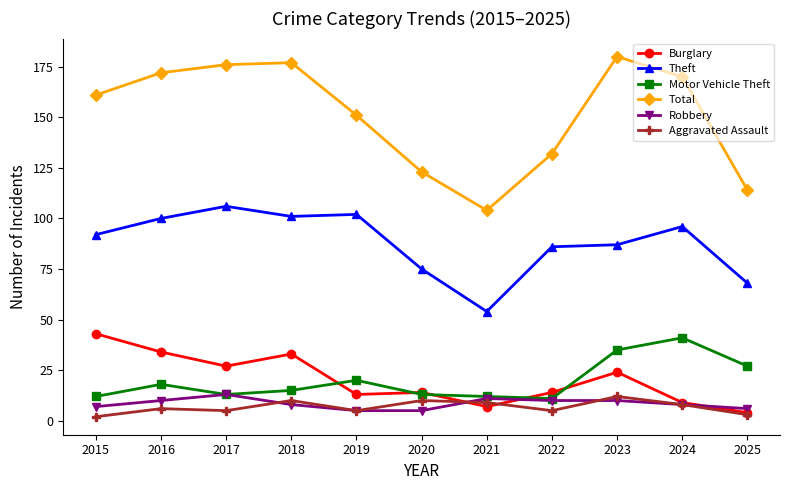

Is the value of Total at 2025 greater than the value of Burglary at 2020?

Yes